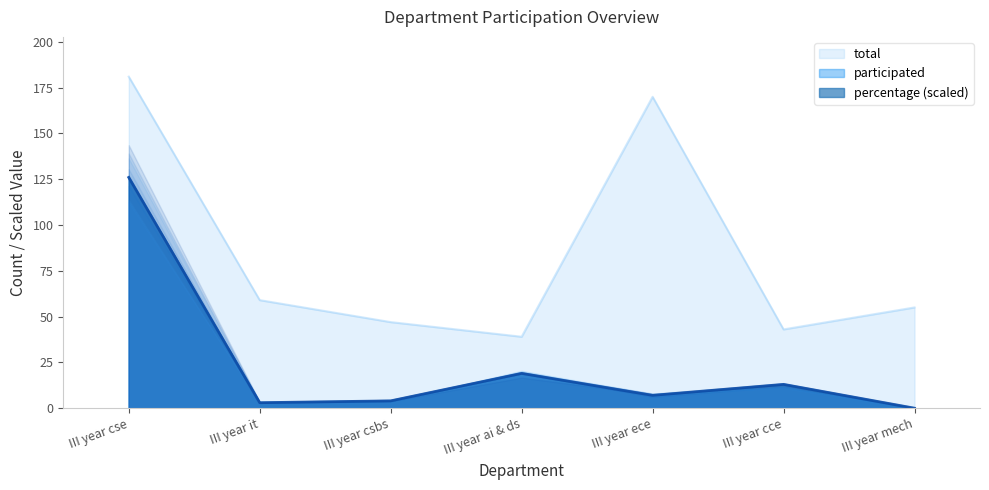

Is it true that the value at III year ece is 170?

True